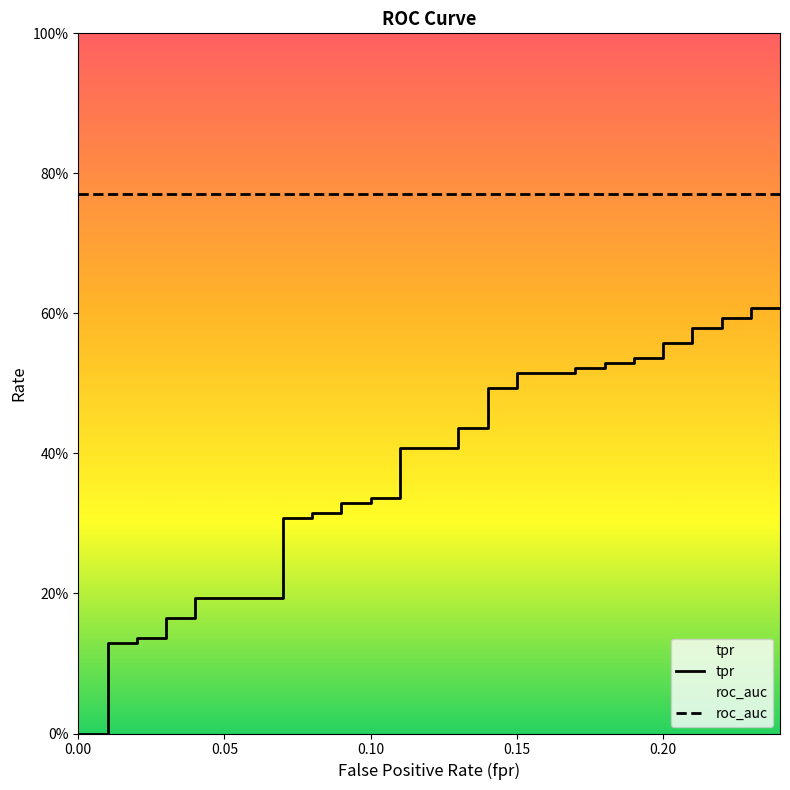

How many data points in tpr are above 0?

38